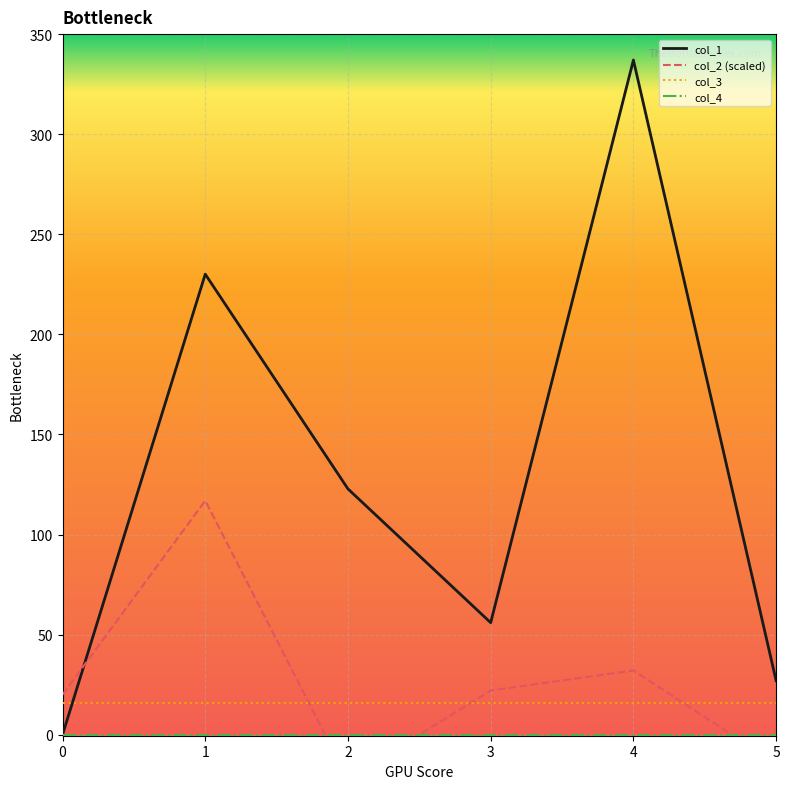

What is the sum of the col_2 (scaled) values at 3 and 4?

54.2